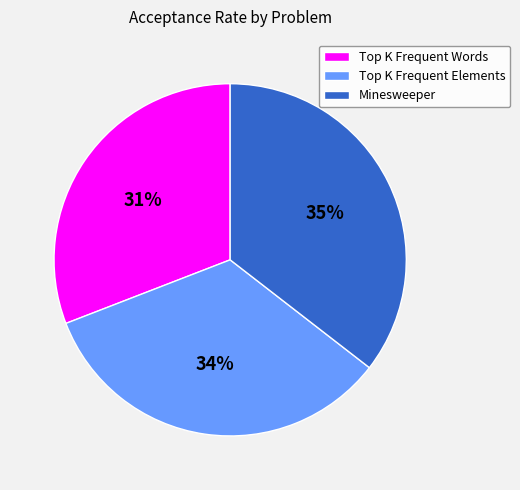

What is the largest slice in the pie chart?

Minesweeper